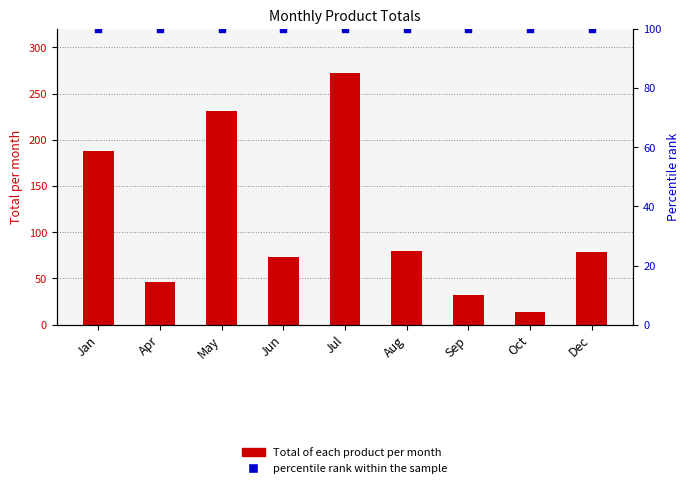

Which series has the largest Y range (max minus min)?

Total of each product per month